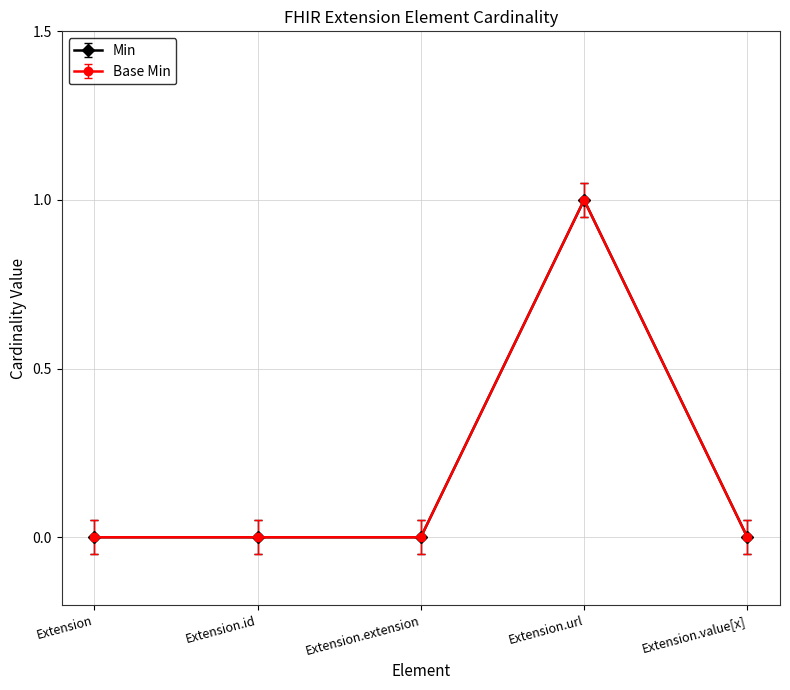

Rank the series at Extension.extension from highest to lowest value.

Min, Base Min